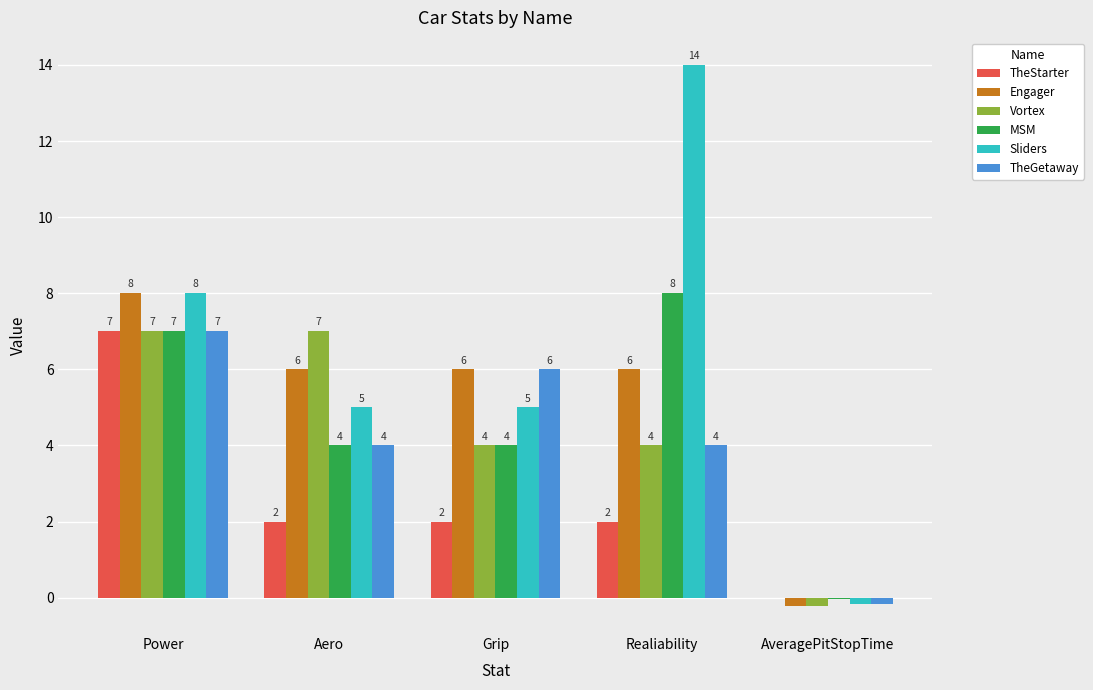

What is the greatest value displayed?

14.0